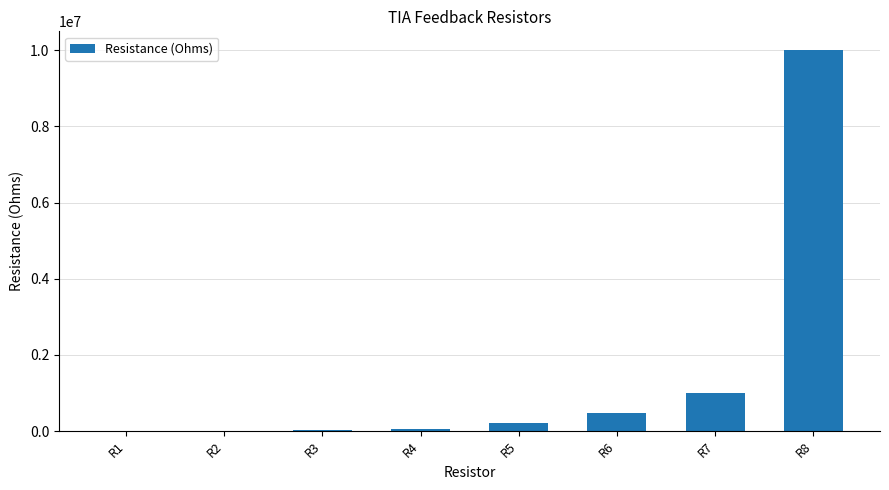

What is the change in value from R2 to R7?

+990000